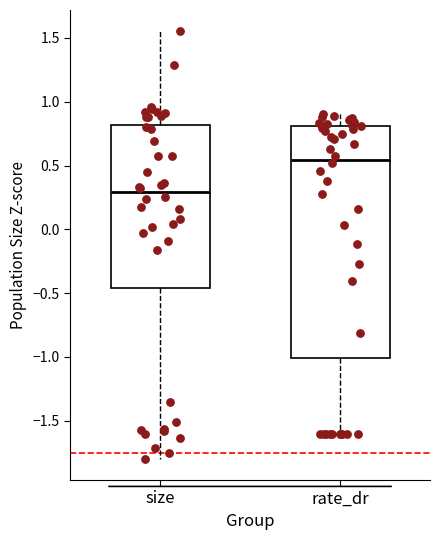

Reading left to right, transcribe this box plot: for each box, give where its median line is, the range the box spans, and where its two whiskers end, as read against the y-axis. The values are not printed on the chart, so give them approximately, as read against the axis.

size: median 0.30, box -0.45 to 0.80, whiskers -1.80 to 1.55
rate_dr: median 0.55, box -1.00 to 0.80, whiskers -1.60 to 0.90